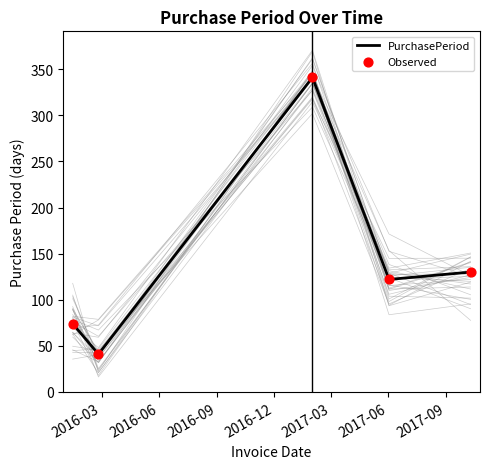

Which series has the largest total across all categories?

PurchasePeriod